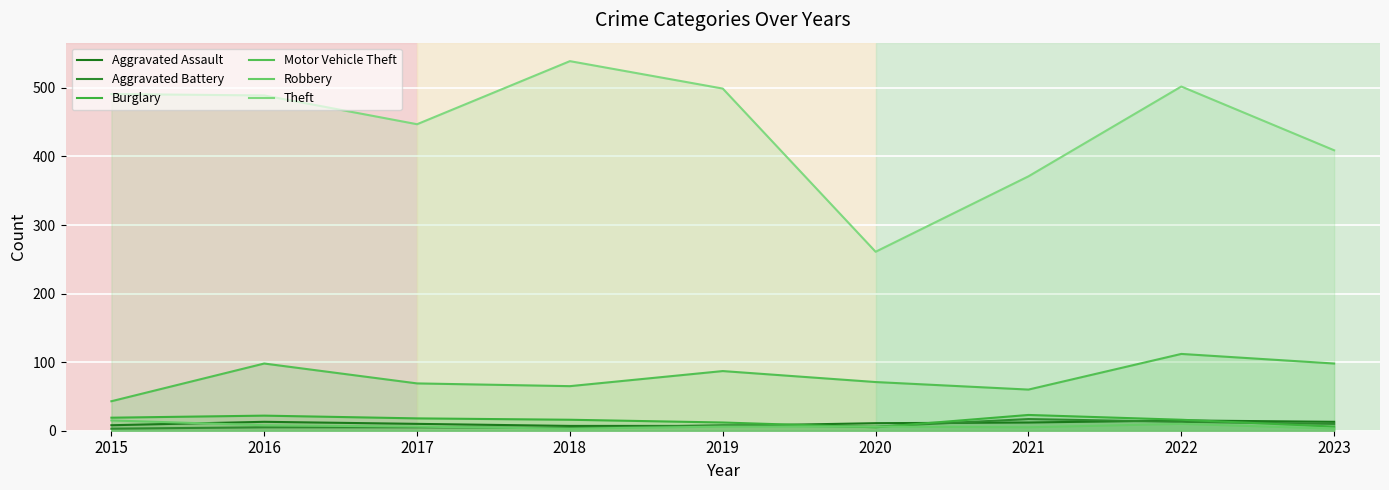

In Motor Vehicle Theft, how many points are higher than both neighbors (excluding endpoints)?

3